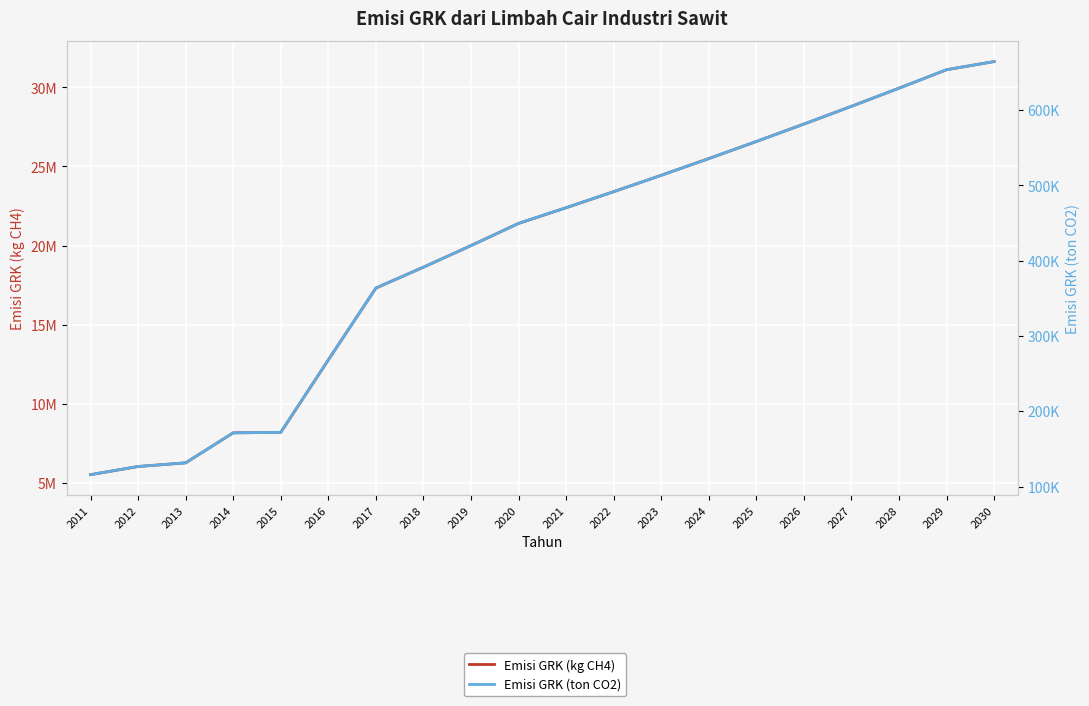

Reading left to right, transcribe all the data shown in this chart.

Emisi GRK (kg CH4): 5512074.0	6027270.0	6259908.0	8156952.0	8186580.0	12767946.0	17307963.6	18632047.1	19995254.8	21397586.8	22389377.2	23403132.0	24438851.3	25496535.0	26576183.1	27677795.7	28801372.7	29946914.1	31114419.9	31629479.8
Emisi GRK (ton CO2): 115753.6	126572.7	131458.1	171296.0	171918.2	268126.9	363467.2	391273.0	419900.4	449349.3	470176.9	491465.8	513215.9	535427.2	558099.8	581233.7	604828.8	628885.2	653402.8	664219.1